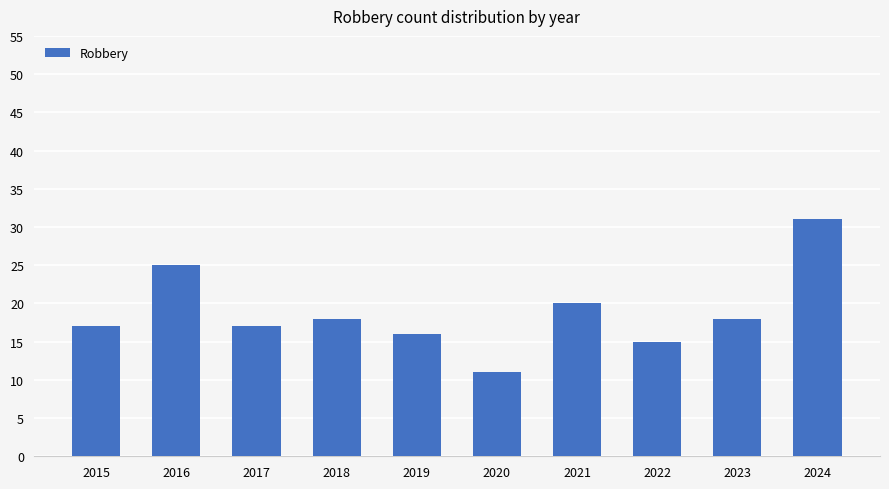

What is the sum of the values at 2015 and 2022?

32